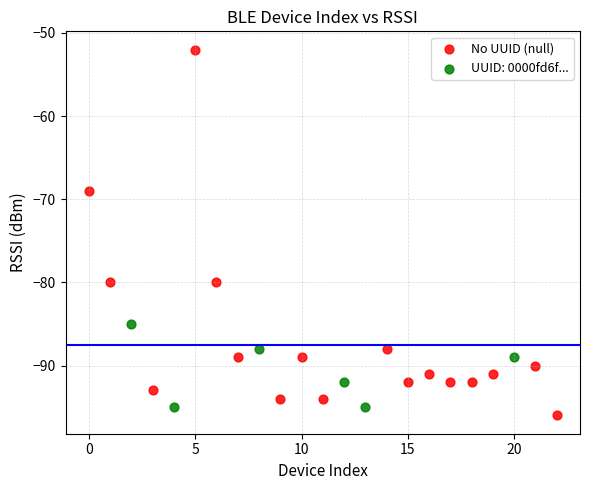

Which series contains the highest Y value?

No UUID (null)